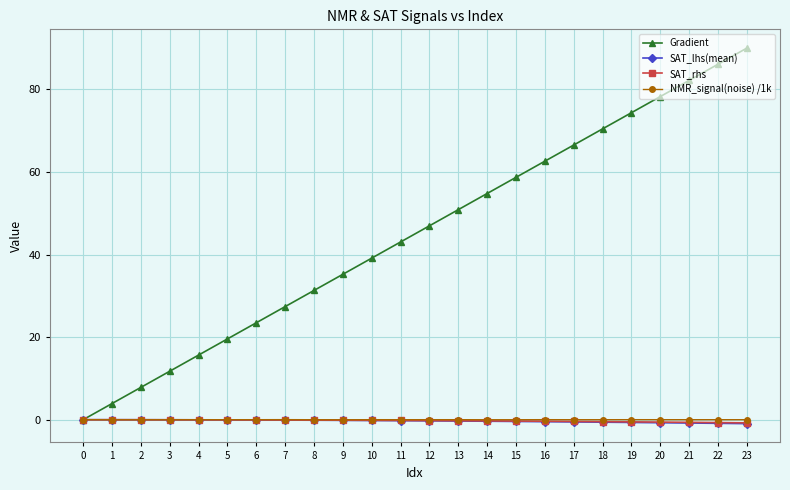

Which category has the highest value in the Gradient series?

23